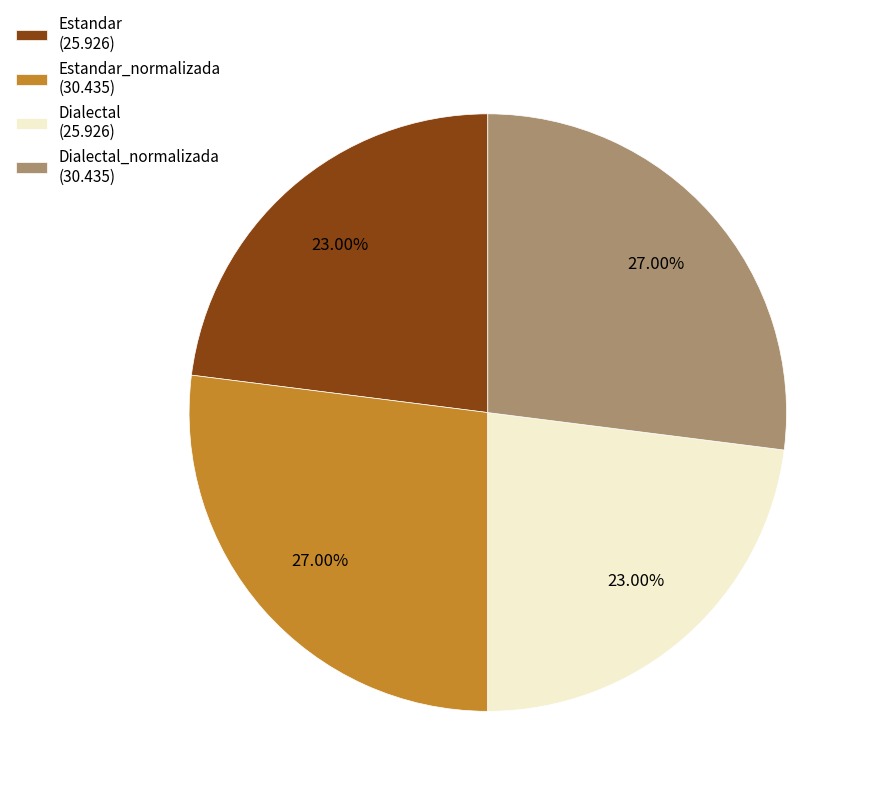

Between Dialectal_normalizada (30.435) and Estandar (25.926), which is larger?

Dialectal_normalizada (30.435)